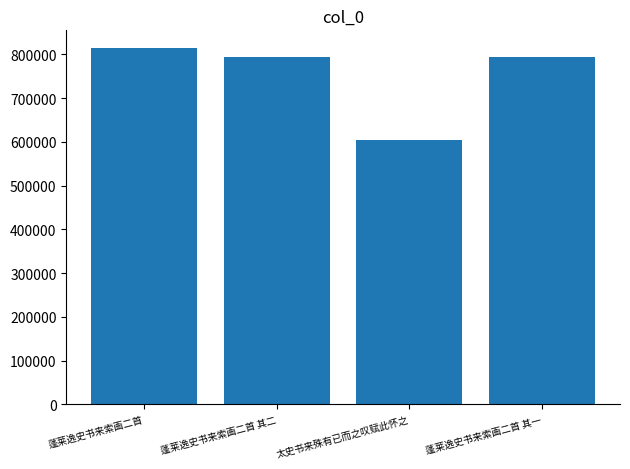

What is the difference between the values at 太史书来殊有已而之叹赋此怀之 and 蓬莱逸史书来索画二首 其一?

188093